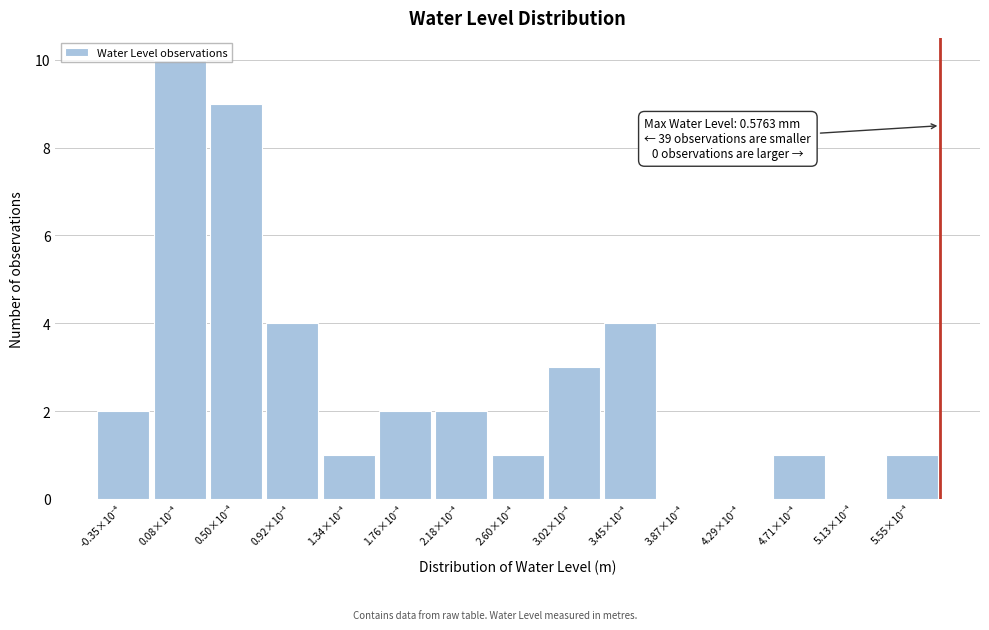

What is the sum of all values?

40